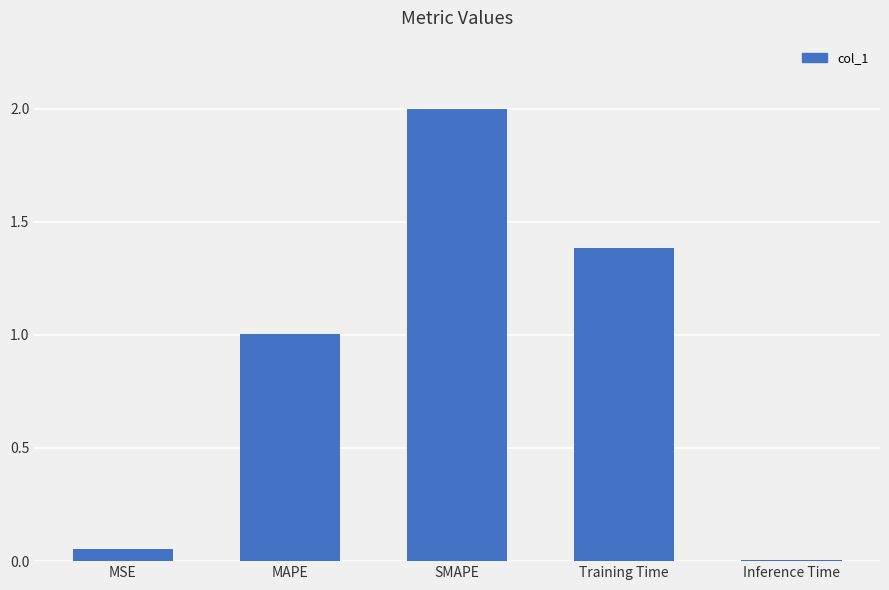

What is the ratio of the value at Training Time to the value at SMAPE?

0.7